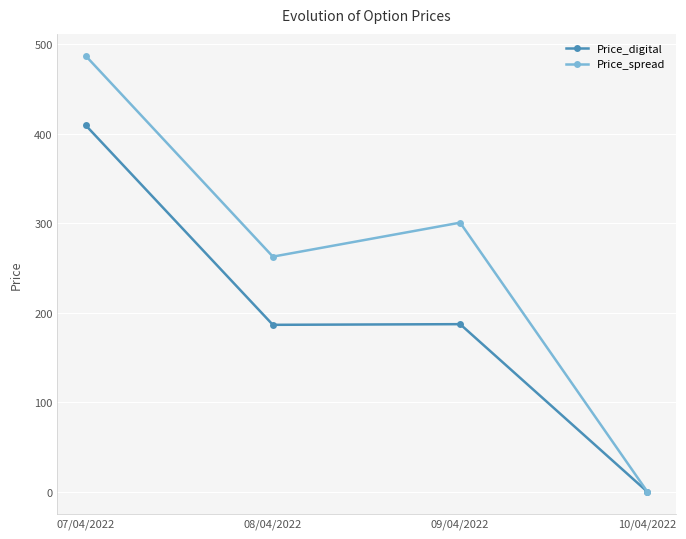

Rank the series by their average value, from lowest to highest.

Price_digital, Price_spread